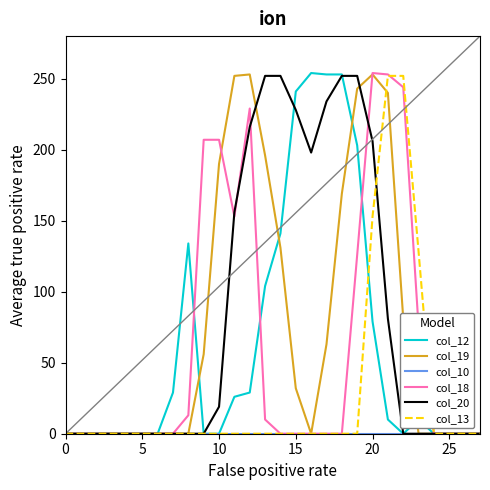

How many values in the col_20 series exceed 0?

12